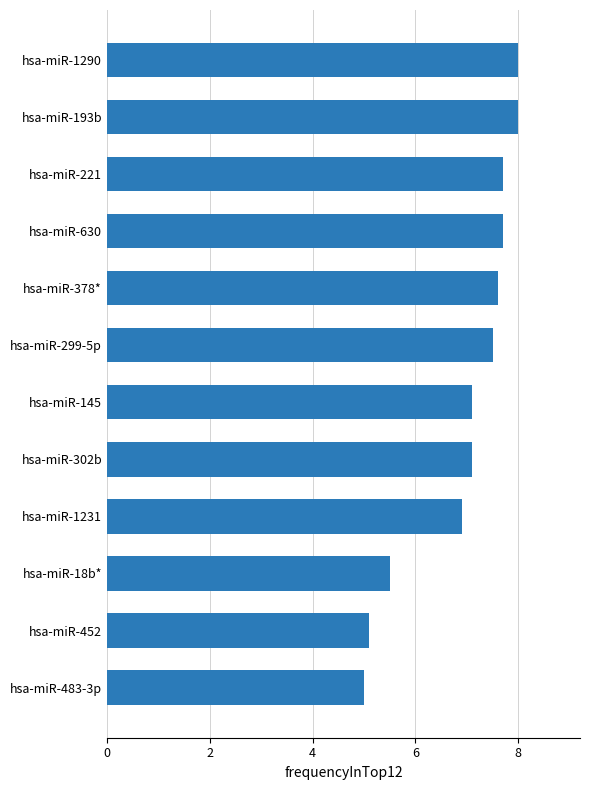

The chart shows a value of 7.6 at hsa-miR-378*. True or false?

True